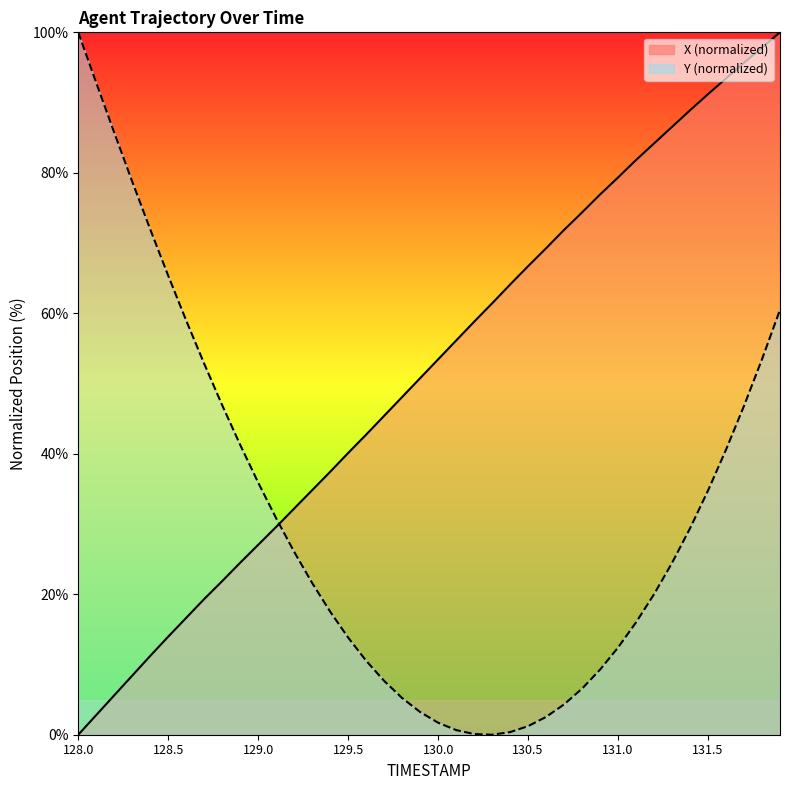

At which category is the sum across all series the highest?

131.9